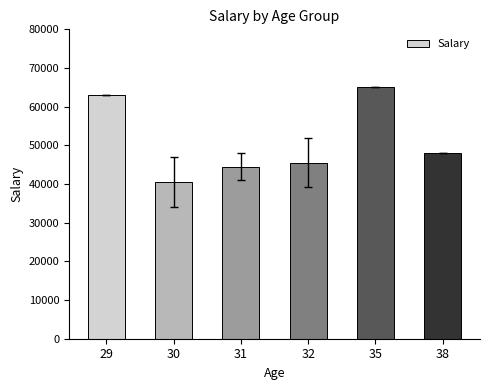

The chart shows a value of 65000 at 35. True or false?

True